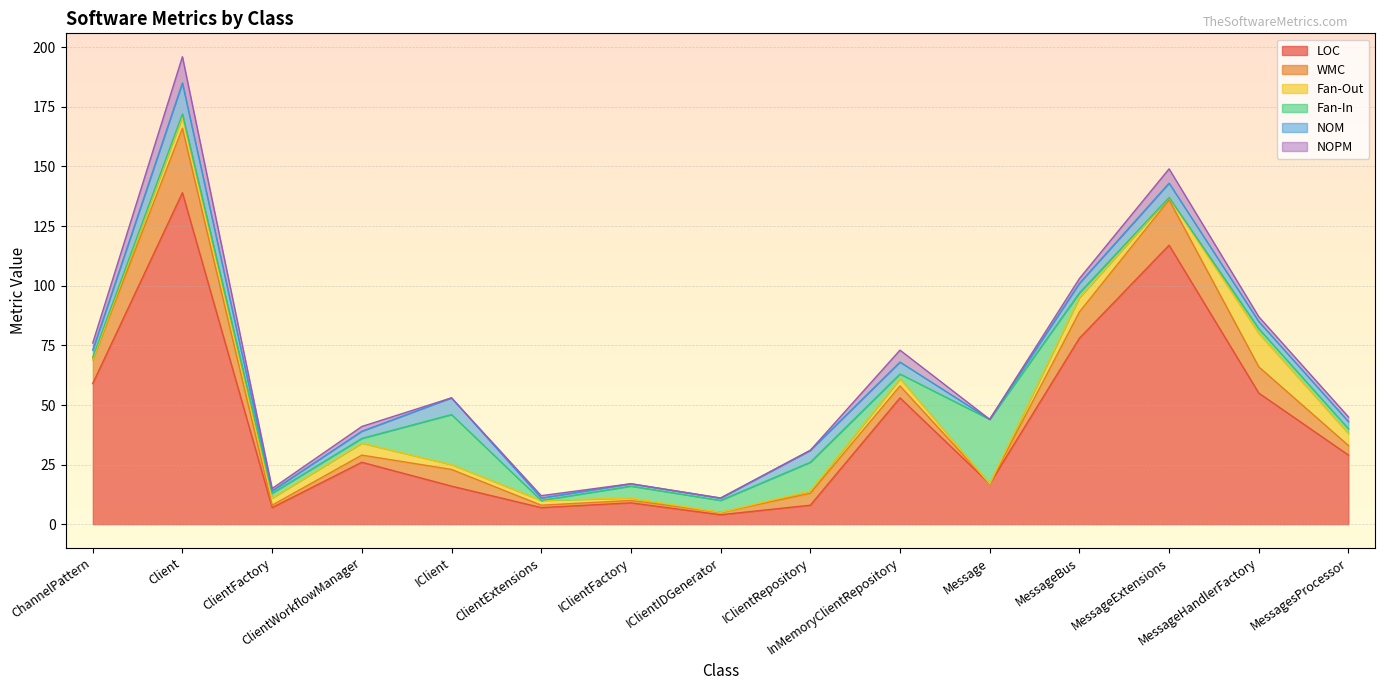

True or false: NOPM has a value of 8 at IClient.

False